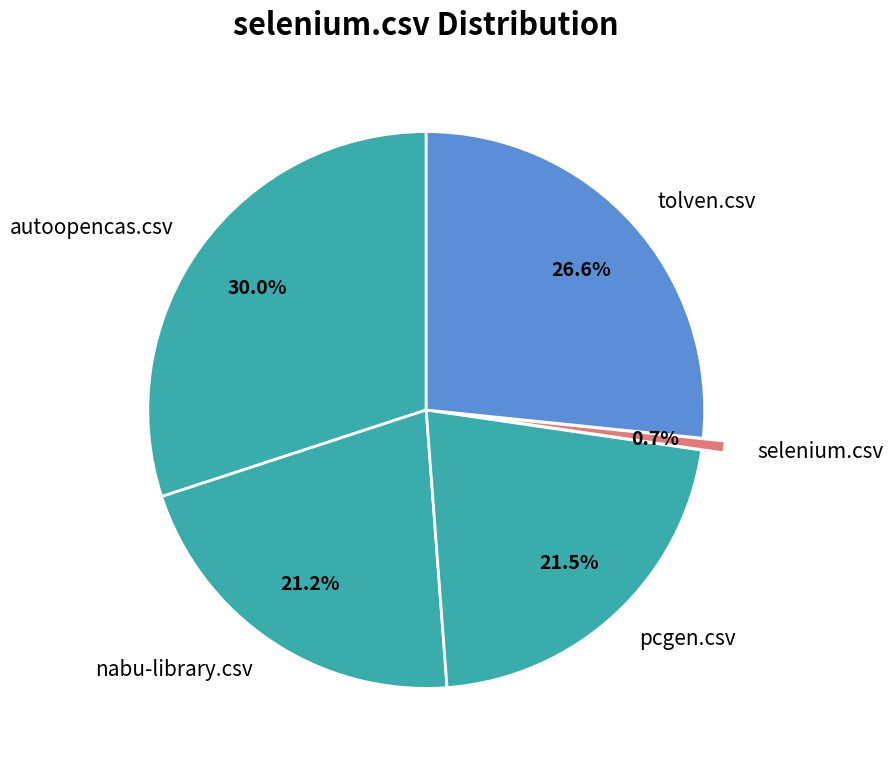

Is it true that autoopencas.csv is 22% of the pie?

False